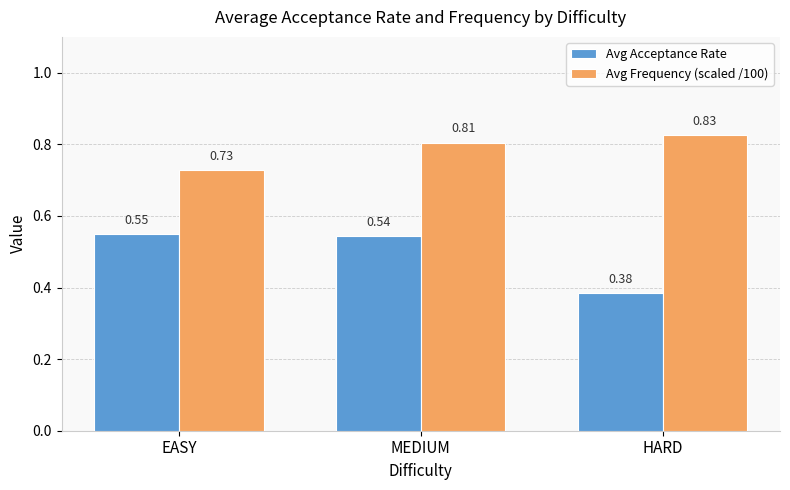

What is the difference between the highest and lowest values at EASY?

0.2